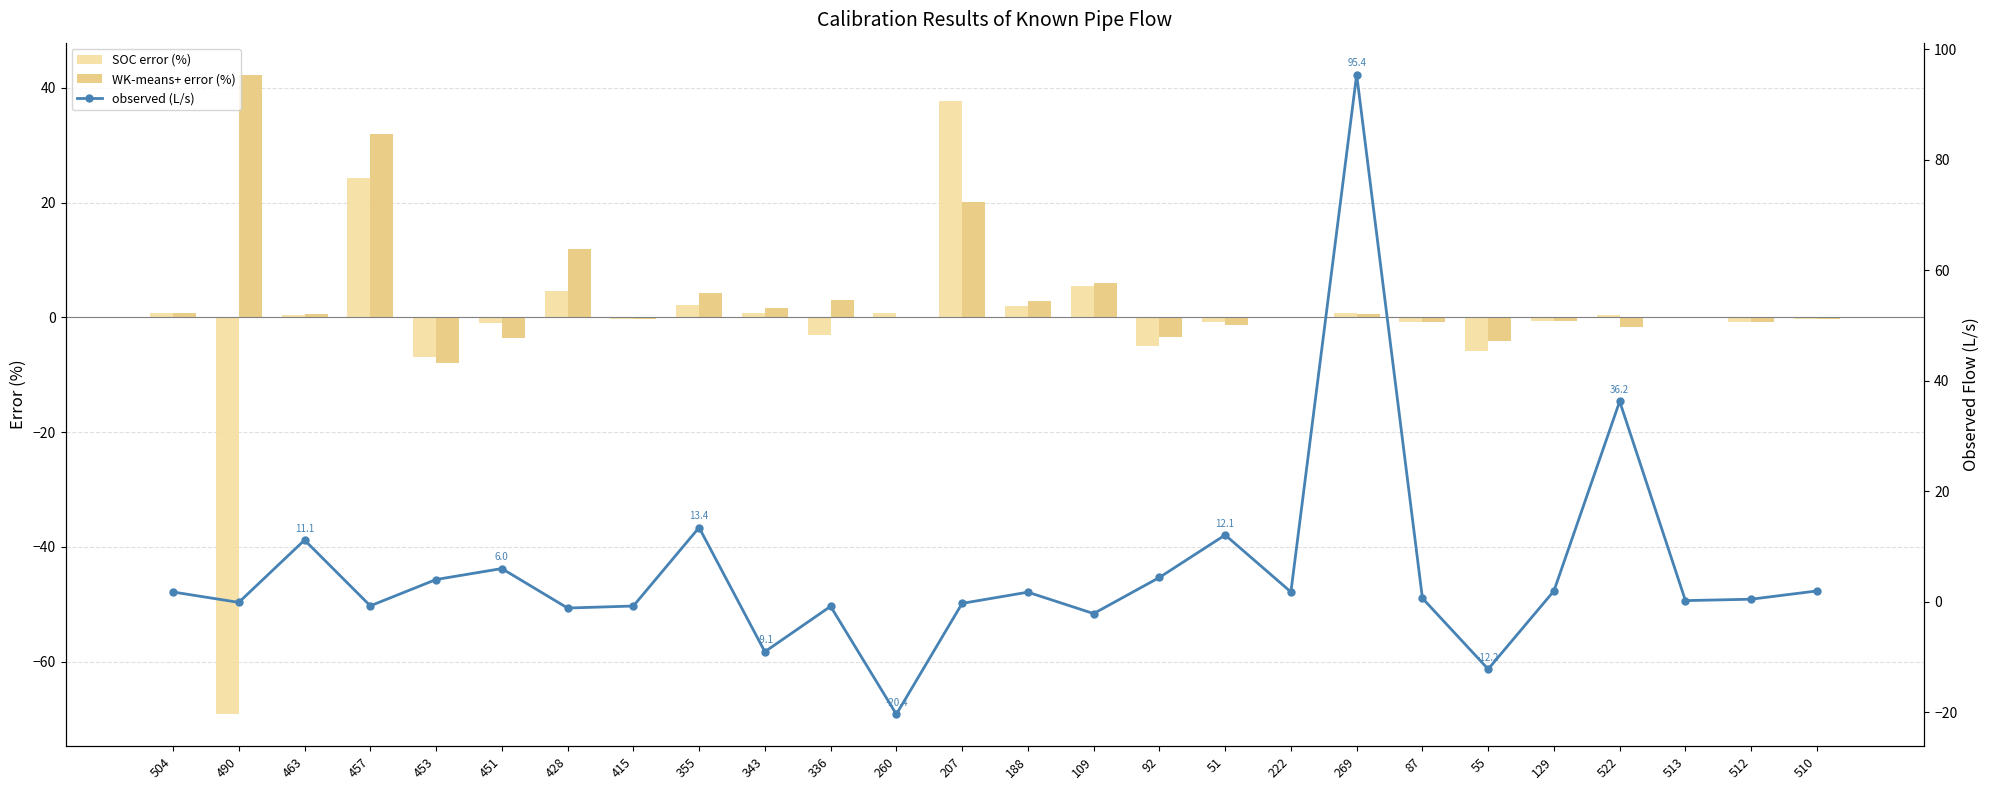

What is the label of the 22nd bar from the right?

453